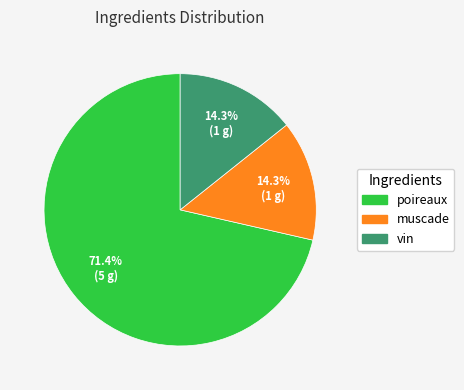

To the nearest percent, what is the difference between the largest and smallest slice percentages?

57%